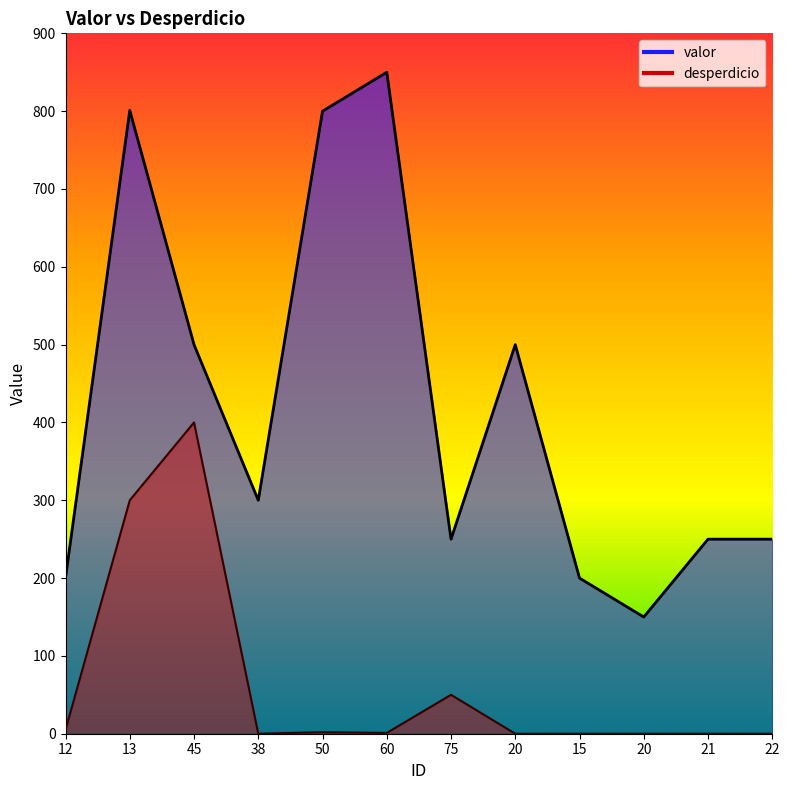

Which series has the largest total across all categories?

valor